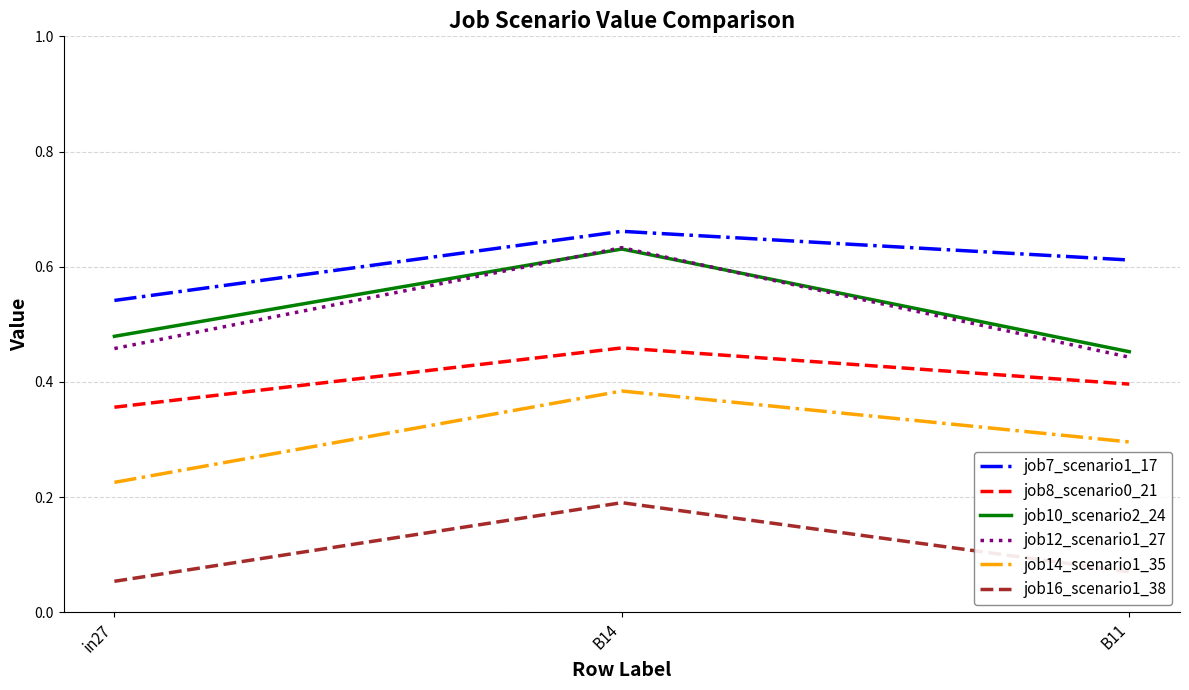

Which category has the highest value in the job16_scenario1_38 series?

B14